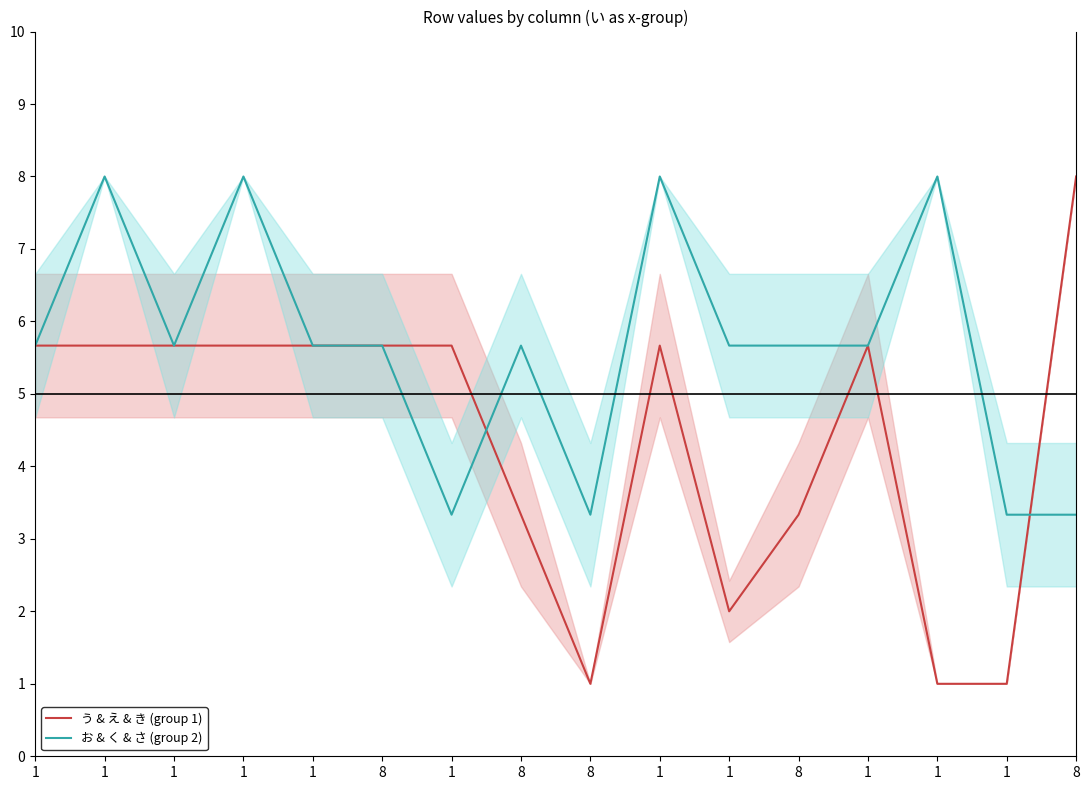

The value of う & え & き (group 1) at 8 is 3.3. True or false?

True